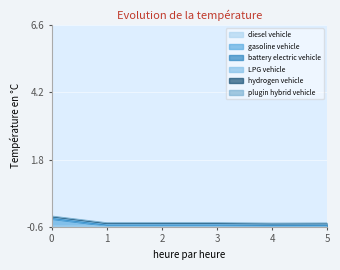

True or false: diesel vehicle and LPG vehicle cross at least once.

False